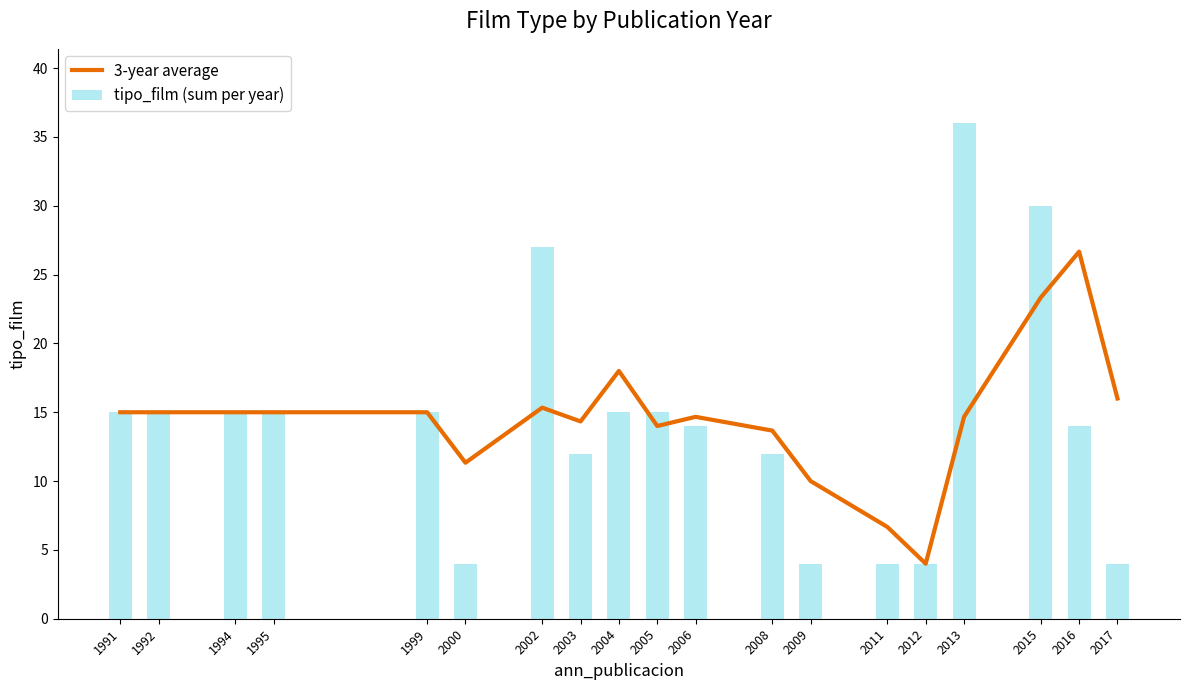

Which series has the largest total across all categories?

3-year average